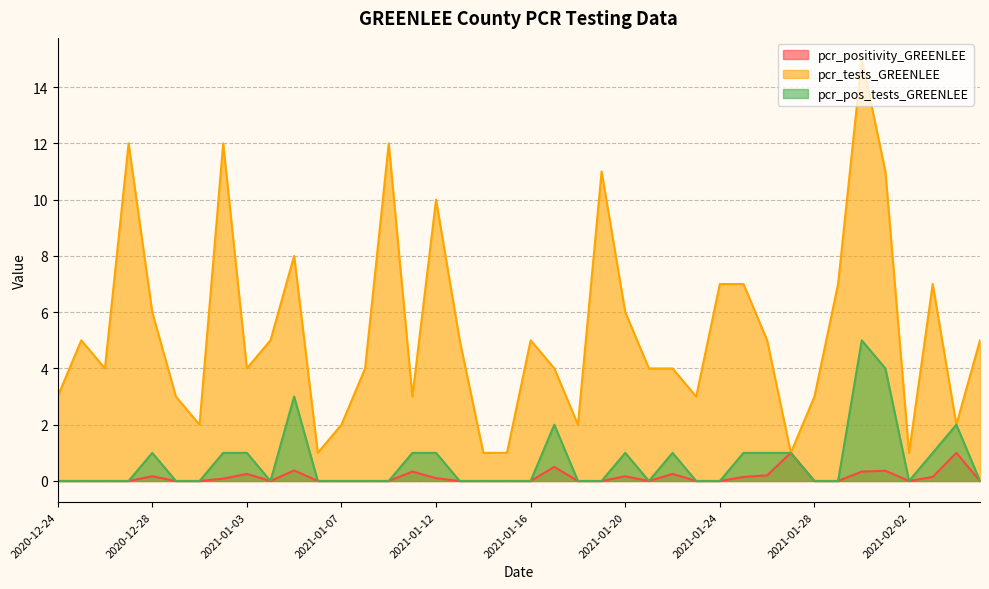

Reading left to right, list all the values displayed in this chart.

pcr_positivity_GREENLEE: 0.0	0.0	0.0	0.0	0.2	0.0	0.0	0.1	0.2	0.0	0.4	0.0	0.0	0.0	0.0	0.3	0.1	0.0	0.0	0.0	0.0	0.5	0.0	0.0	0.2	0.0	0.2	0.0	0.0	0.1	0.2	1.0	0.0	0.0	0.3	0.4	0.0	0.1	1.0	0.0
pcr_tests_GREENLEE: 3.0	5.0	4.0	12.0	6.0	3.0	2.0	12.0	4.0	5.0	8.0	1.0	2.0	4.0	12.0	3.0	10.0	5.0	1.0	1.0	5.0	4.0	2.0	11.0	6.0	4.0	4.0	3.0	7.0	7.0	5.0	1.0	3.0	7.0	15.0	11.0	1.0	7.0	2.0	5.0
pcr_pos_tests_GREENLEE: 0.0	0.0	0.0	0.0	1.0	0.0	0.0	1.0	1.0	0.0	3.0	0.0	0.0	0.0	0.0	1.0	1.0	0.0	0.0	0.0	0.0	2.0	0.0	0.0	1.0	0.0	1.0	0.0	0.0	1.0	1.0	1.0	0.0	0.0	5.0	4.0	0.0	1.0	2.0	0.0